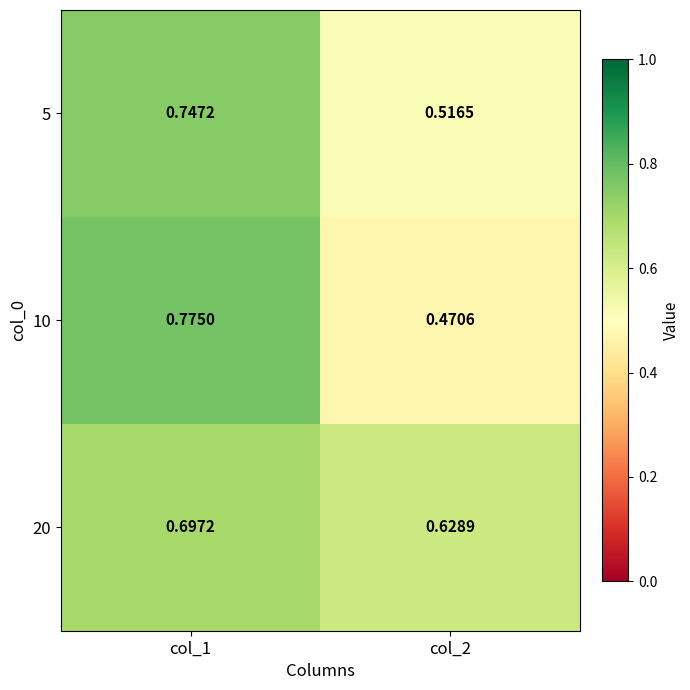

Between col_2 and col_1, which is larger?

col_1